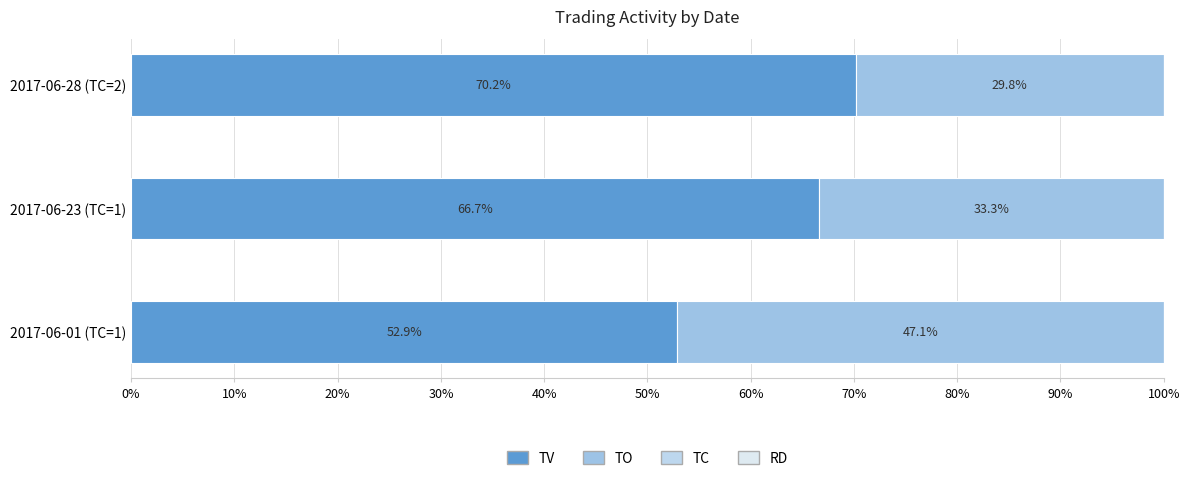

Count the number of data series in this chart.

3